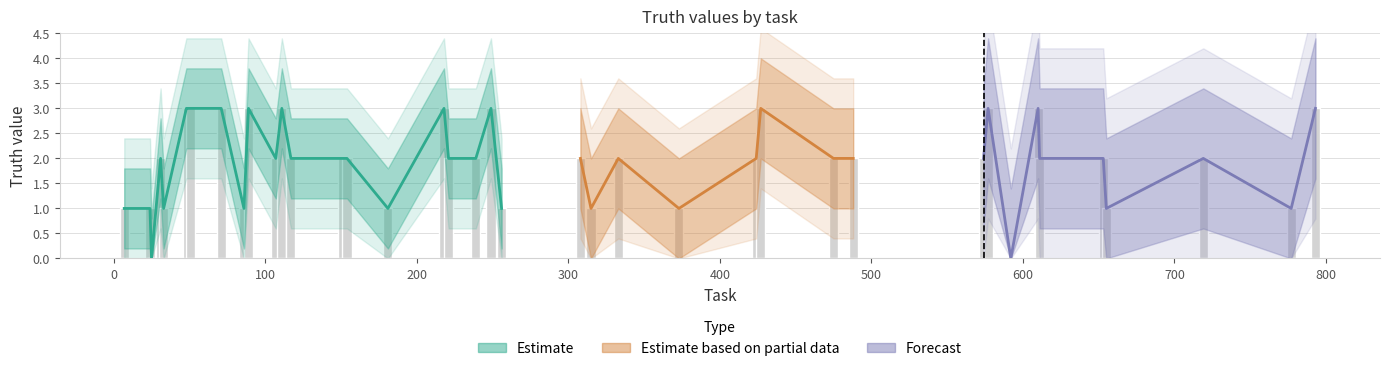

How many bars are there in total?

40